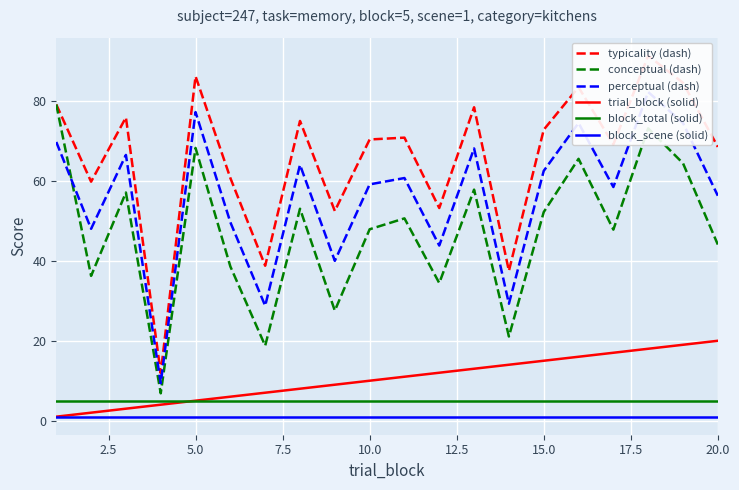

True or false: block_scene (solid) has more than 2 points higher than both neighbors.

False